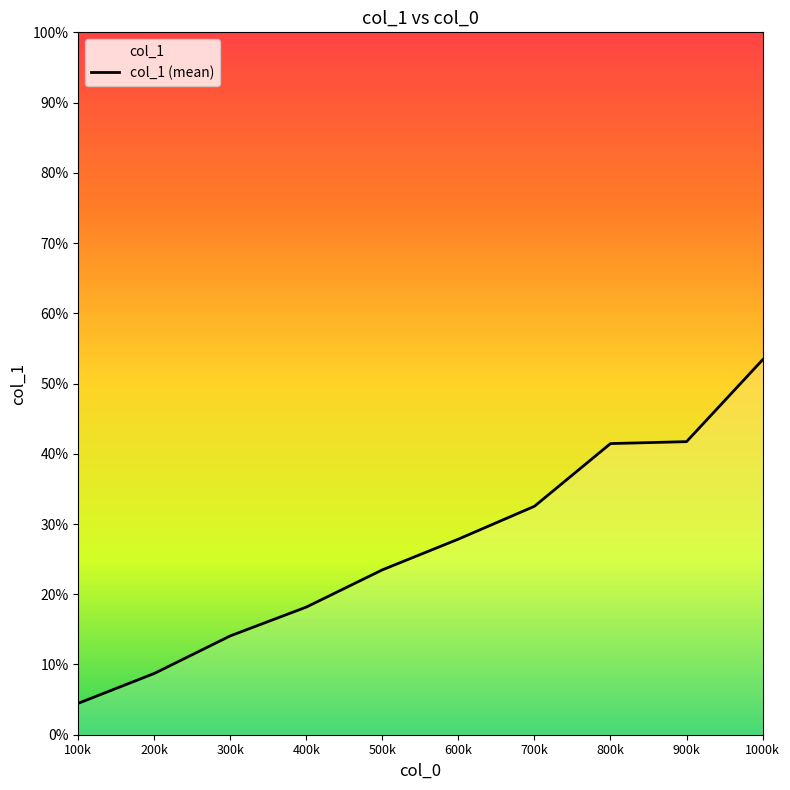

How many lines are shown in the chart?

1